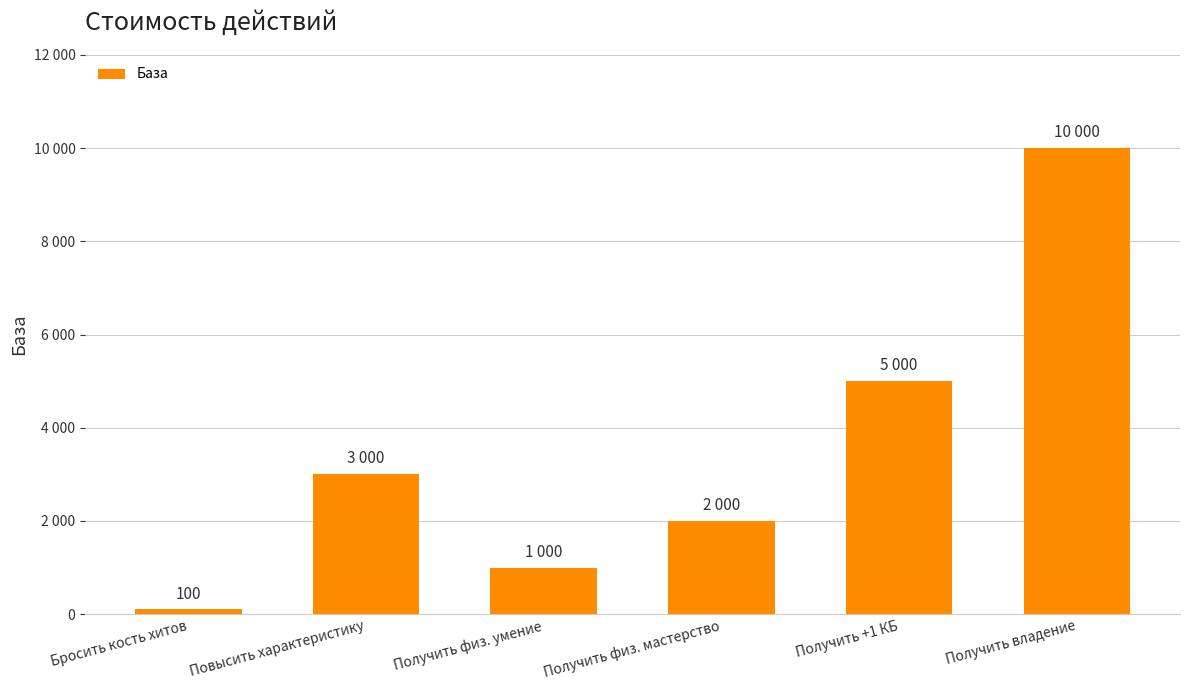

Which category has the highest value across all series?

Получить владение